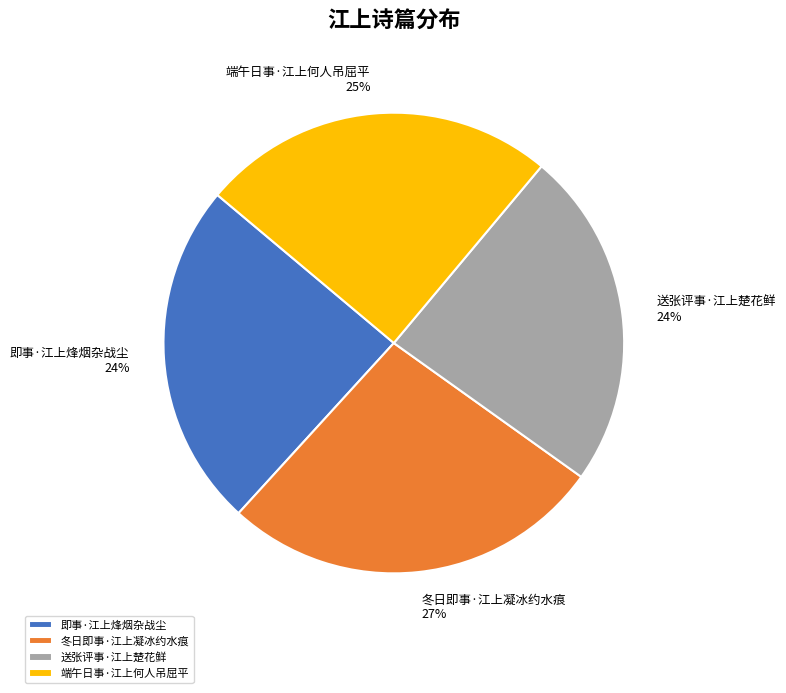

Which slice is the largest?

冬日即事·江上凝冰约水痕